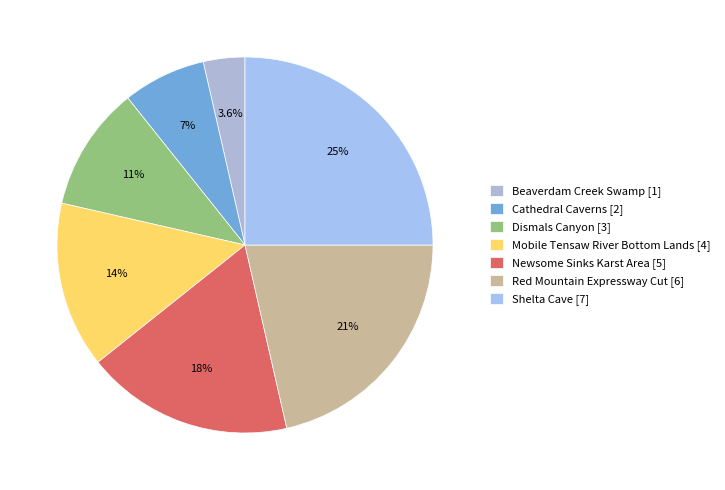

Combined, what portion of the pie is Newsome Sinks Karst Area and Cathedral Caverns?

25.0%